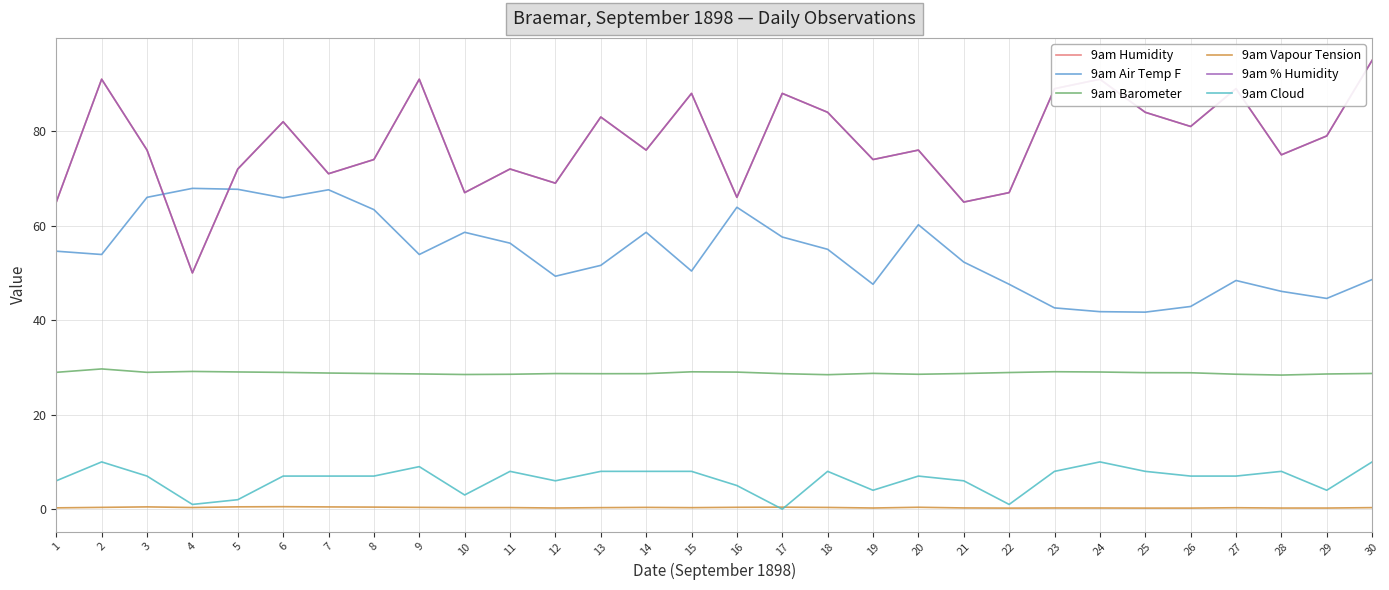

Which has a higher value, 9 or 6?

9